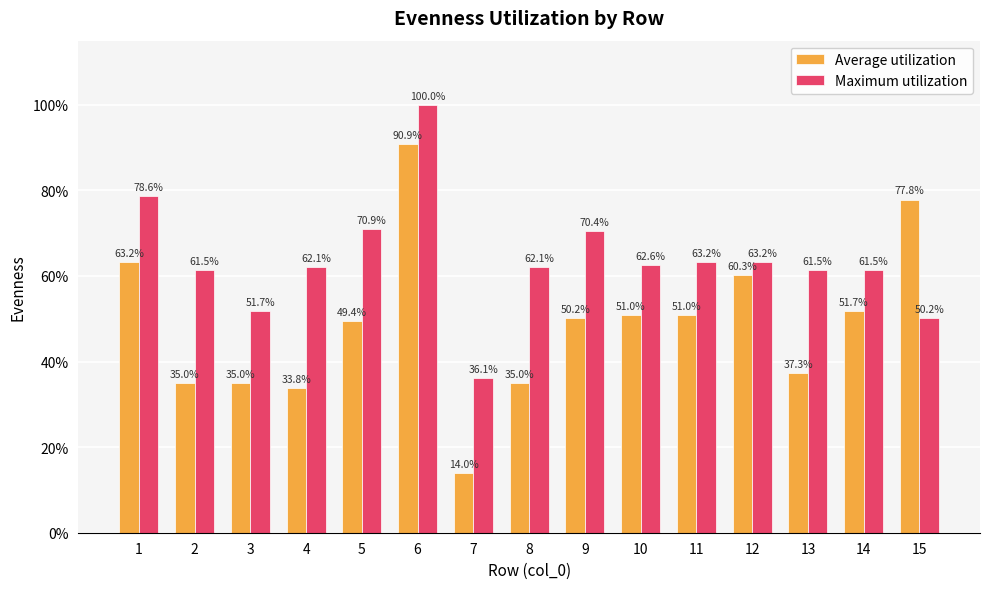

What is the maximum value shown in the chart?

1.0